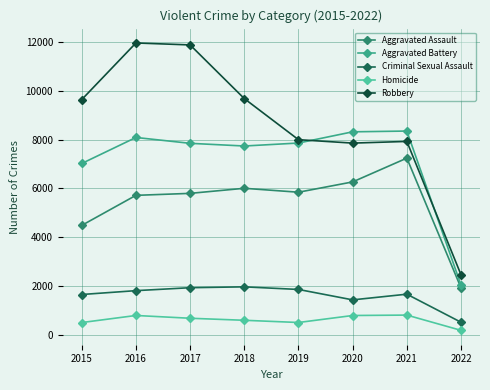

True or false: Aggravated Assault and Homicide cross at least once.

False